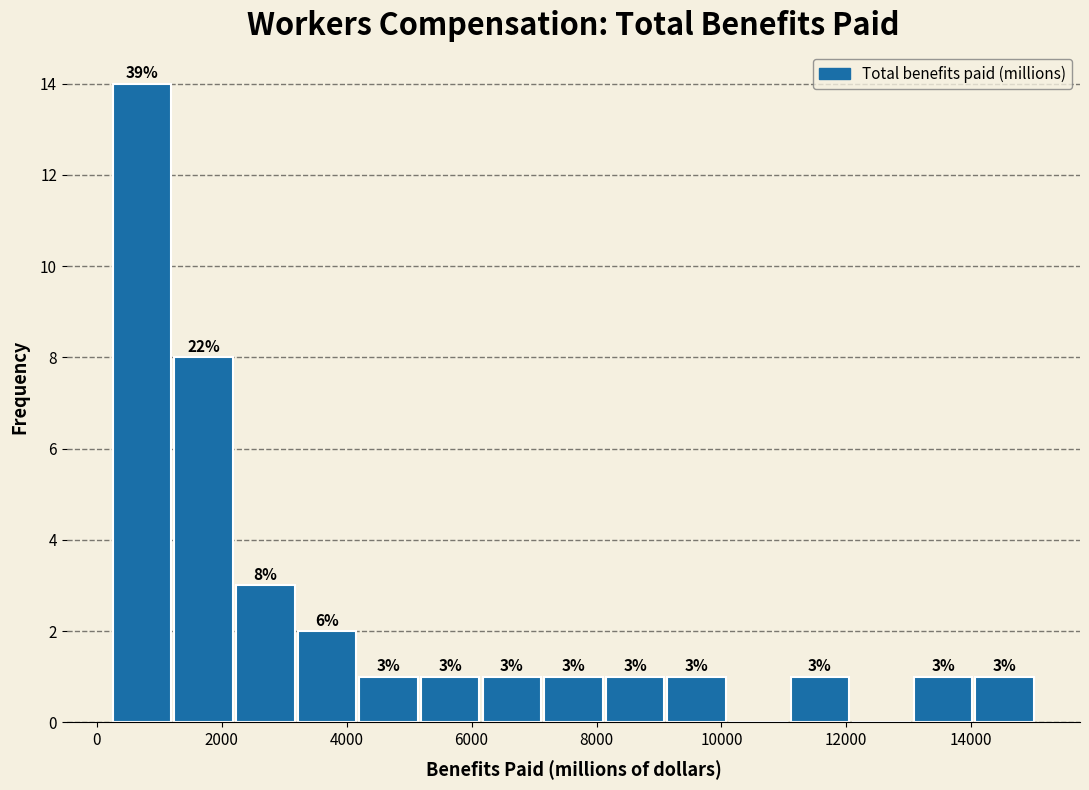

Which range on the x-axis has the tallest bar?

200 to 1200